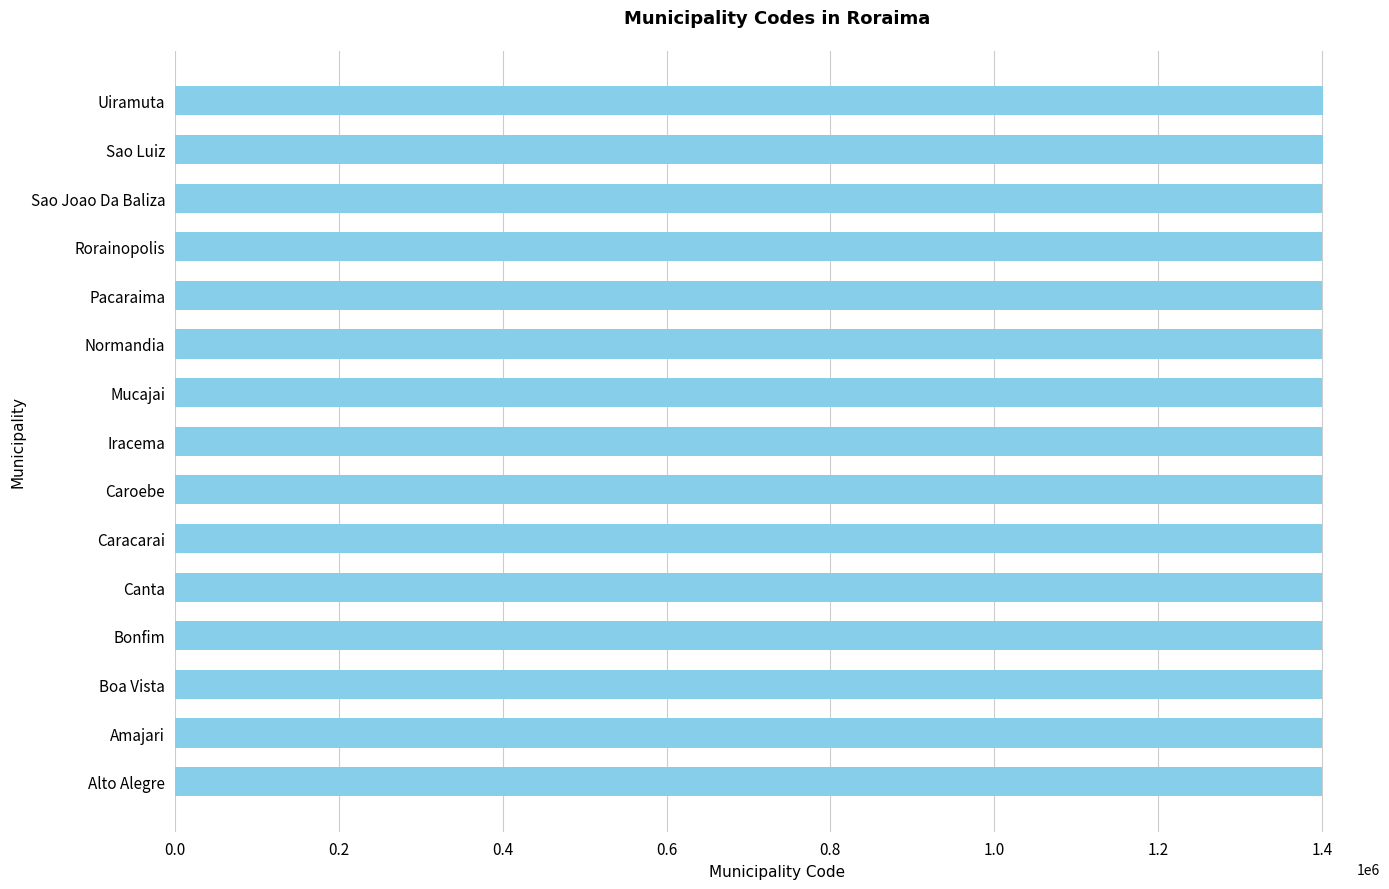

What is the ratio of the value at Bonfim to the value at Normandia?

1.0